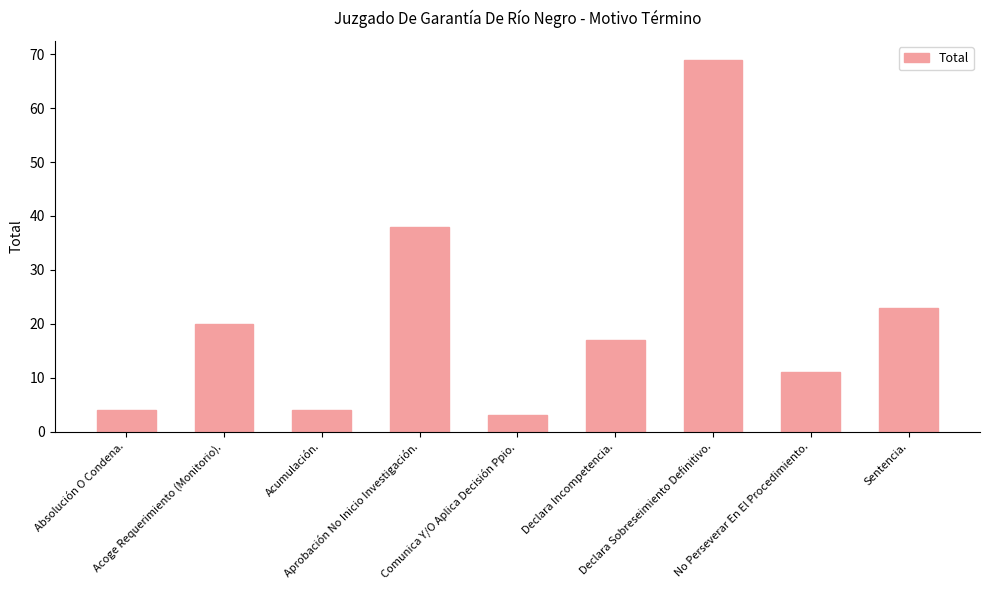

Approximately how many times larger is the value at Acoge Requerimiento (Monitorio). compared to Declara Sobreseimiento Definitivo.?

0.3